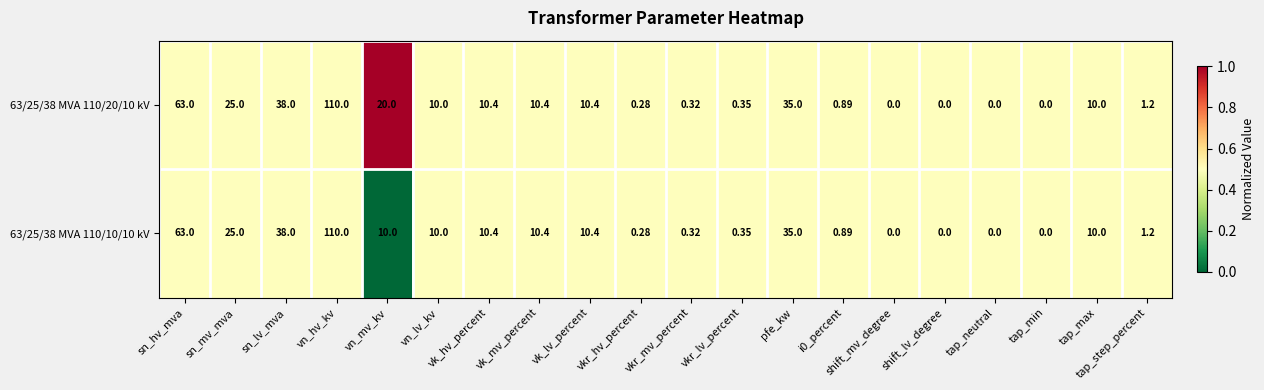

Is the value of 63/25/38 MVA 110/10/10 kV at i0_percent greater than the value of 63/25/38 MVA 110/20/10 kV at vk_lv_percent?

No